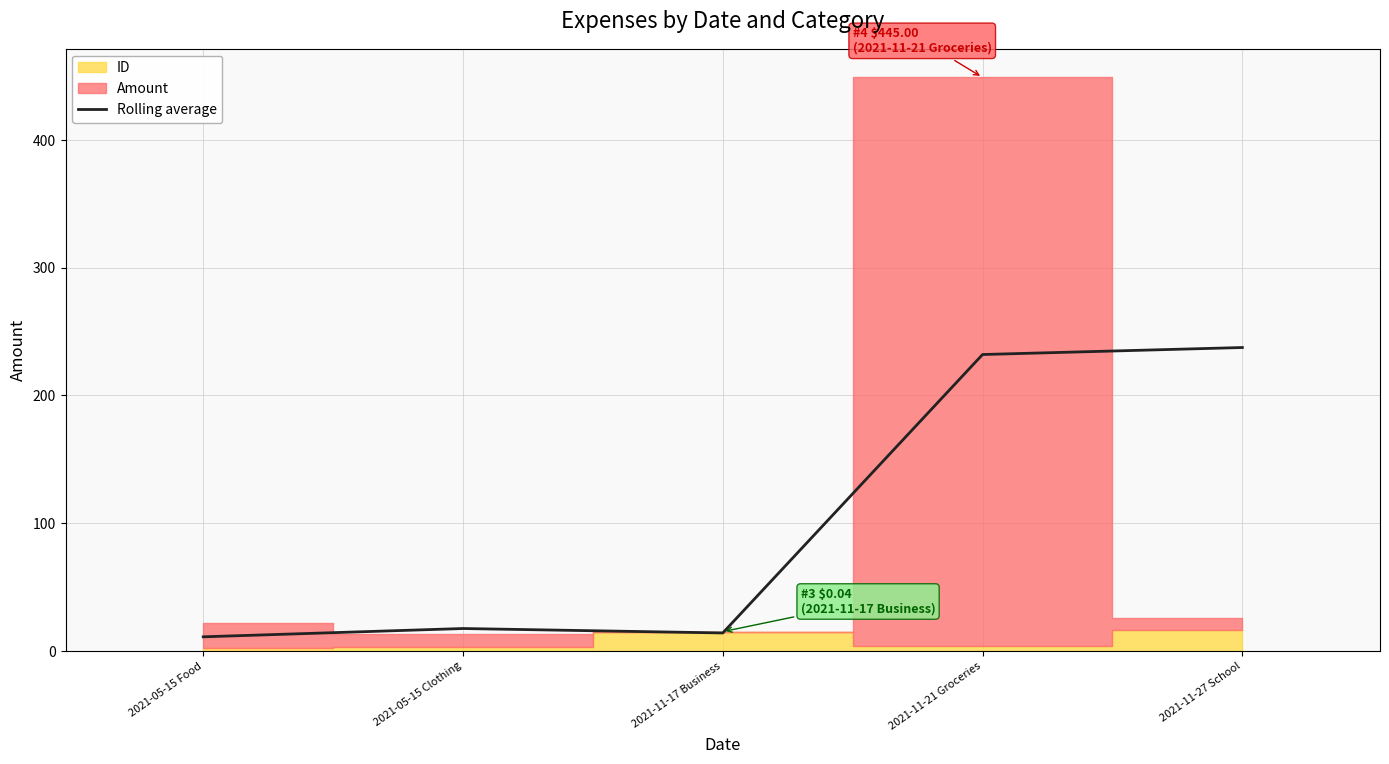

Reading left to right, what are all the values shown in this chart?

2021-05-15 Food=11.0	2021-05-15 Clothing=17.5	2021-11-17 Business=14.0	2021-11-21 Groceries=232.0	2021-11-27 School=237.5